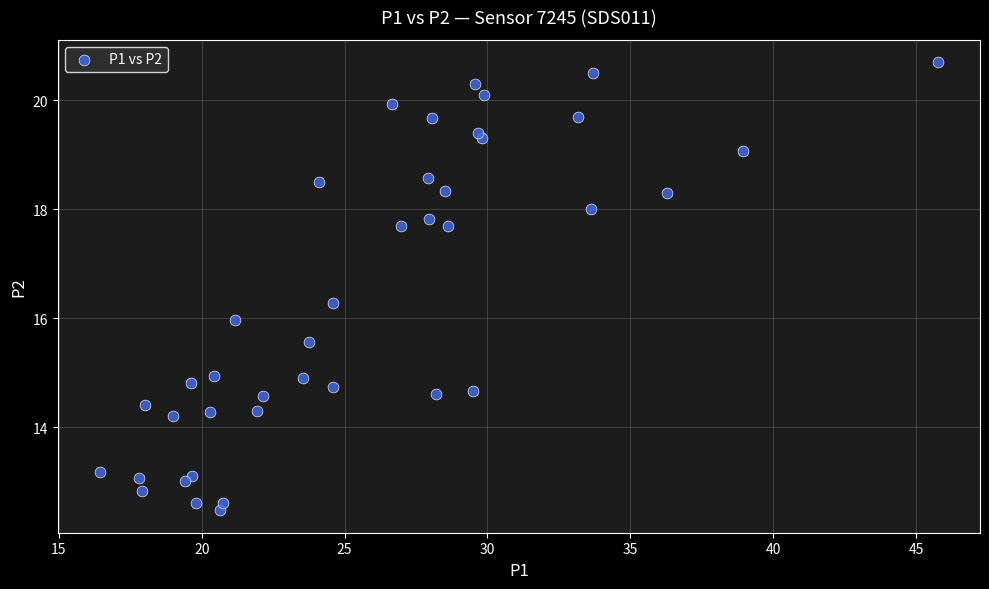

What is the range of X values (max minus min)?

29.3